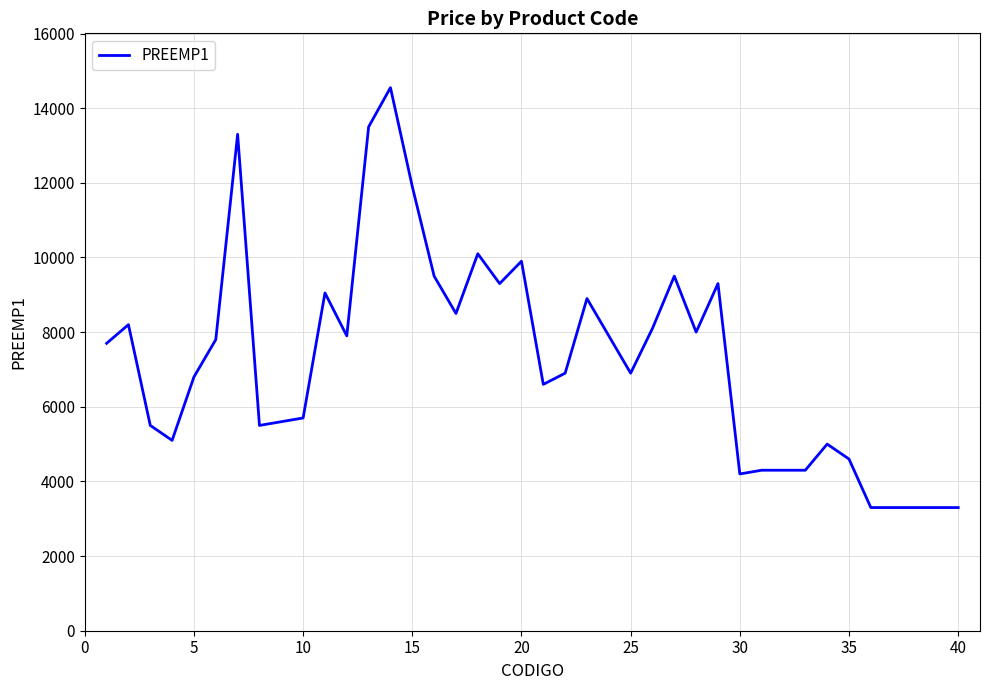

What is the smallest value displayed?

3300